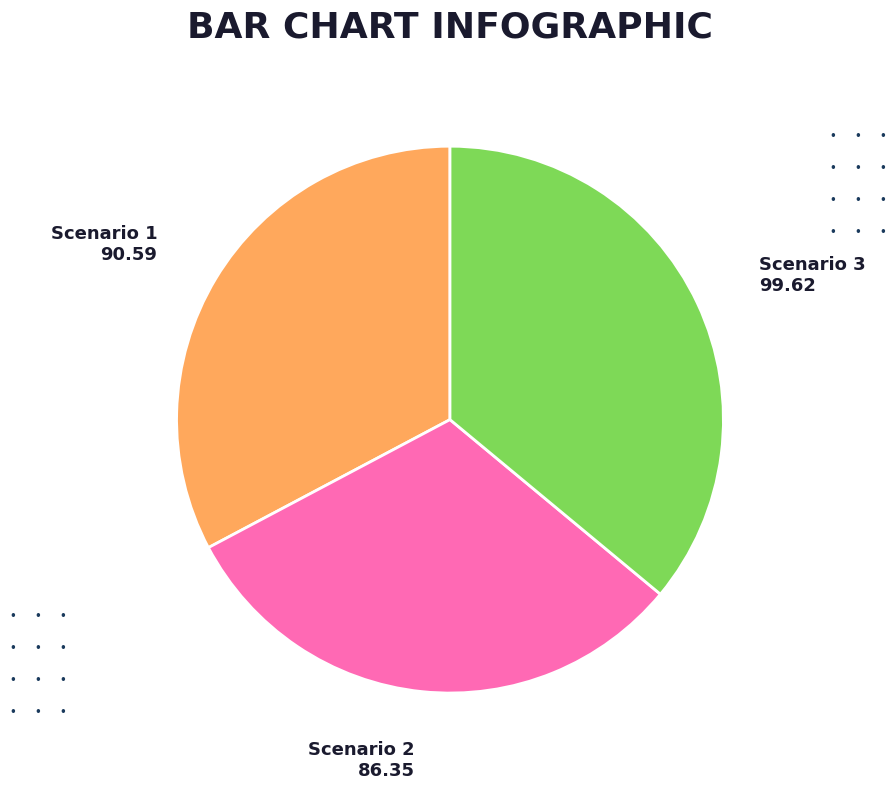

Which category has the biggest portion of the pie?

Scenario 3